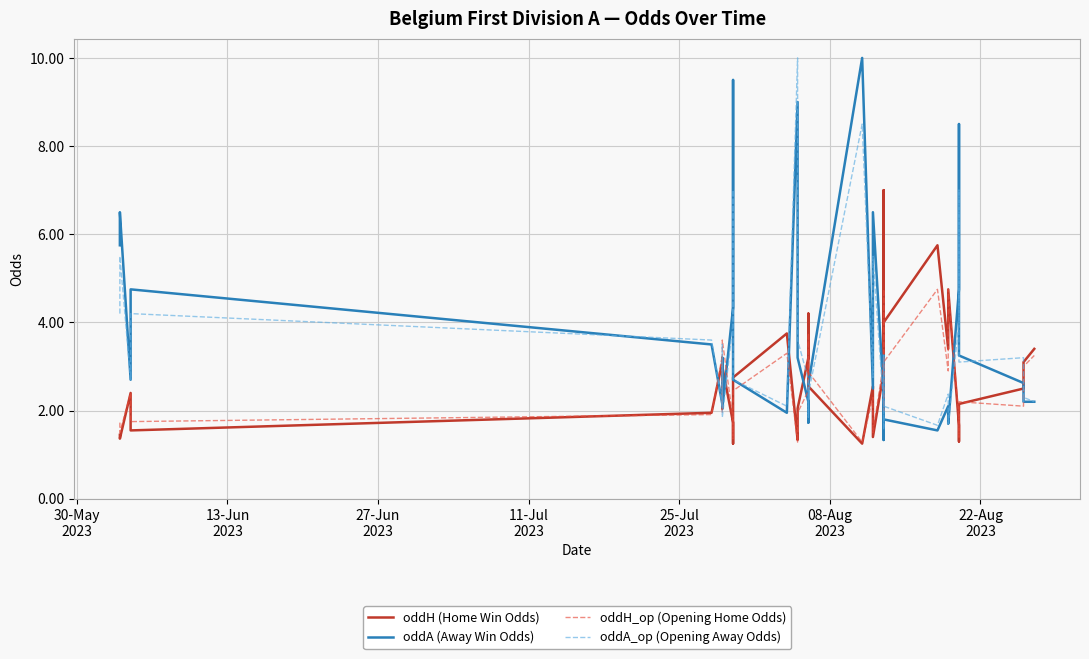

How many interior local peaks does the oddH (Home Win Odds) series have?

10